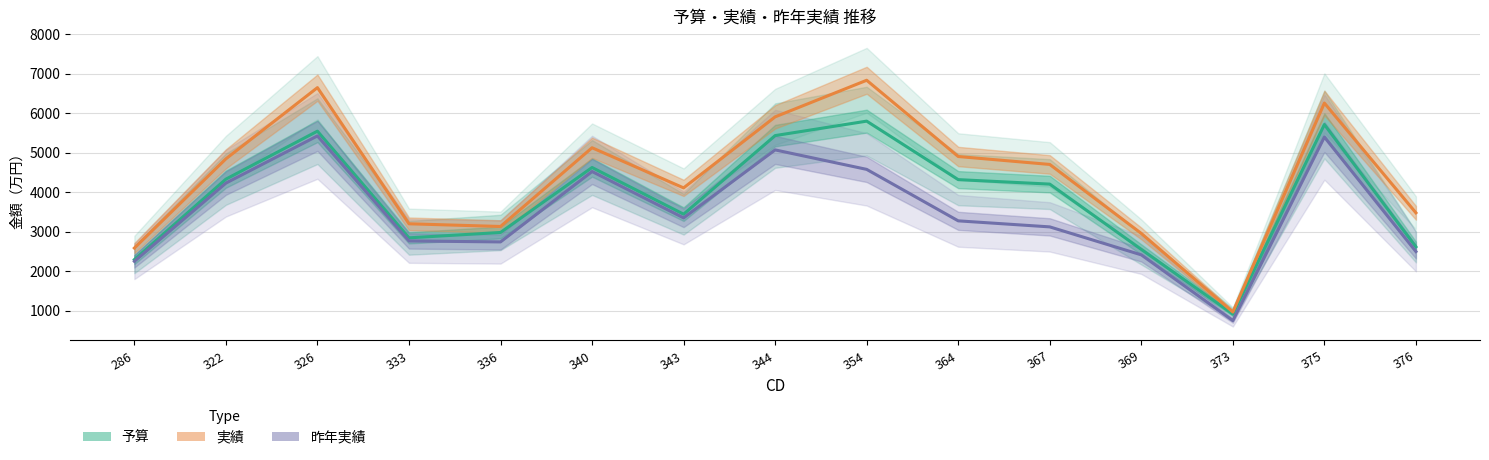

List the series in order of their overall mean, highest first.

実績, 予算, 昨年実績